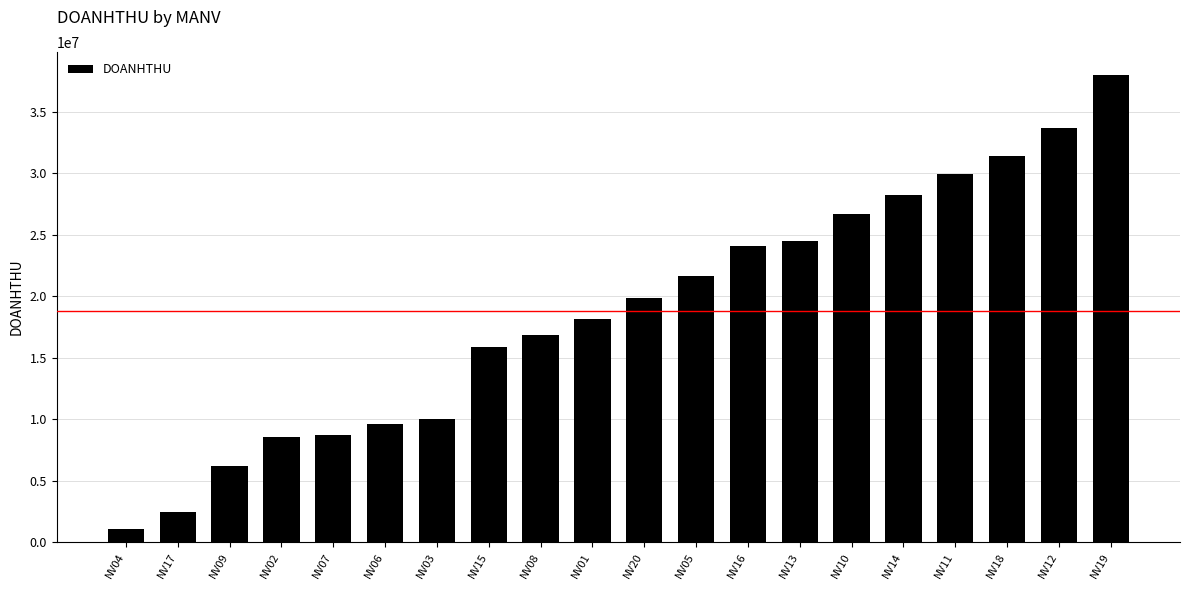

What is the maximum value shown in the chart?

37940000